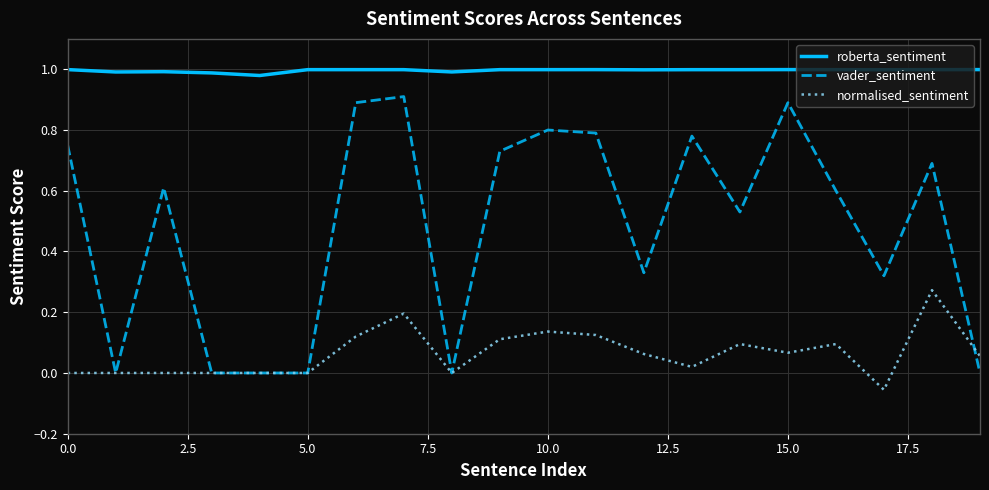

What is the maximum value for vader_sentiment?

0.9